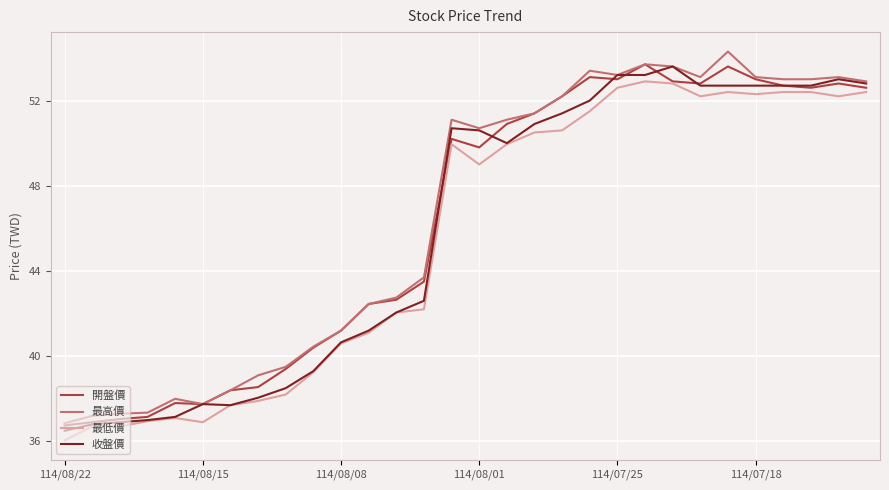

What is the maximum value shown in the chart?

54.3